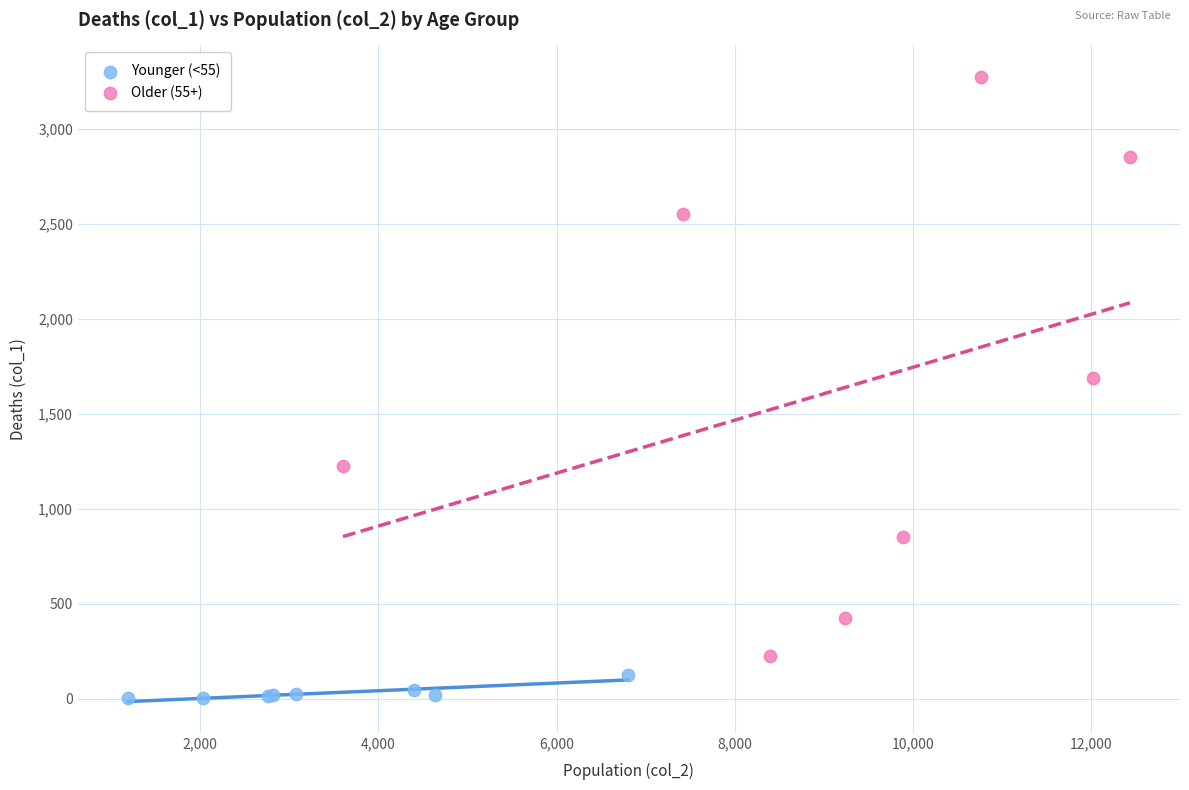

Which series contains the highest Y value?

Older (55+)